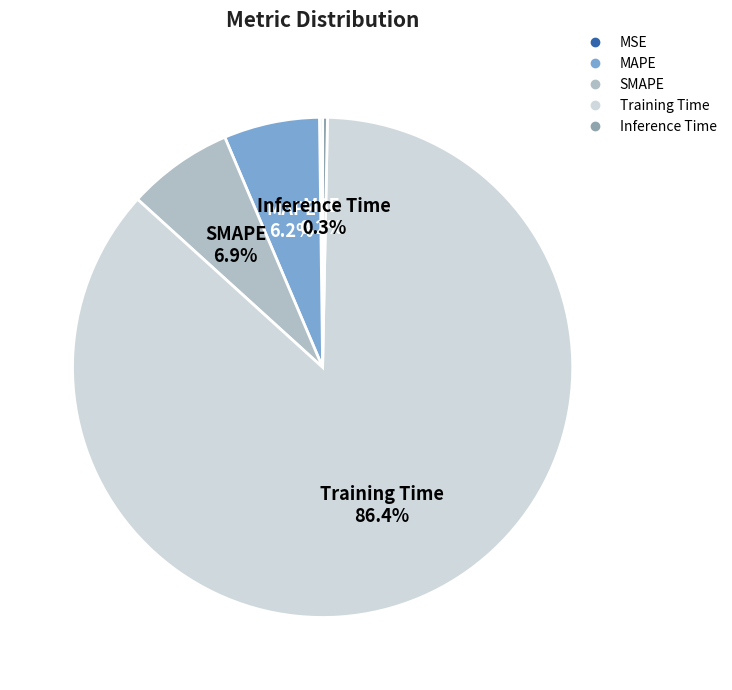

To the nearest percent, what is the difference between the largest and smallest slice percentages?

86%